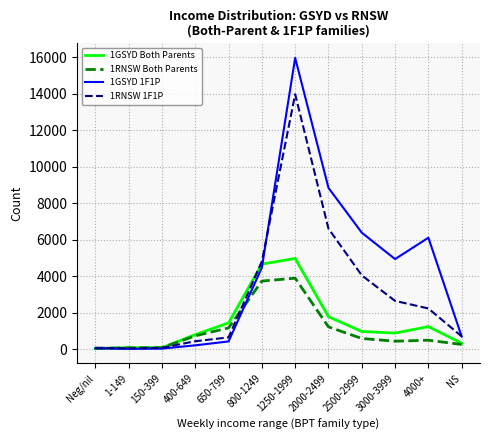

Which label corresponds to the largest value in the chart?

1250-1999